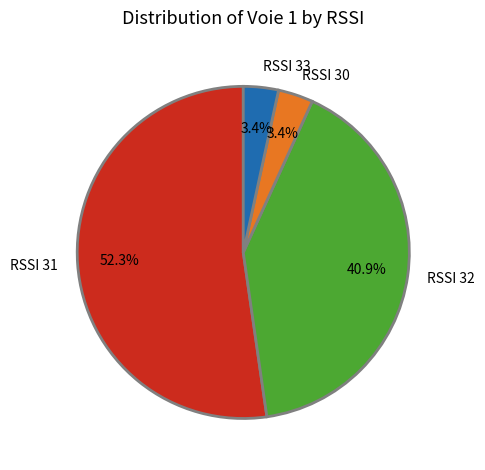

Which slice is the largest?

RSSI 31